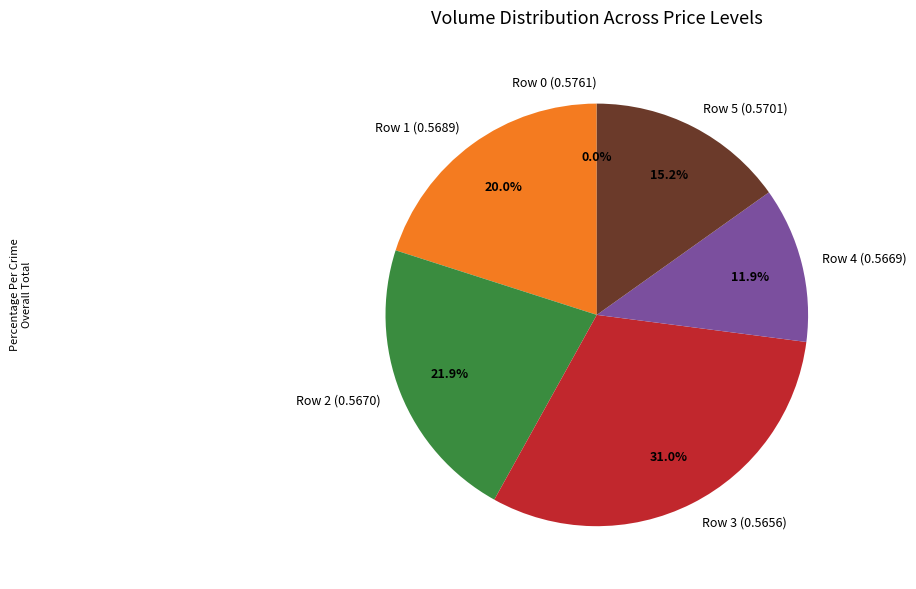

Which category has the biggest portion of the pie?

Row 3